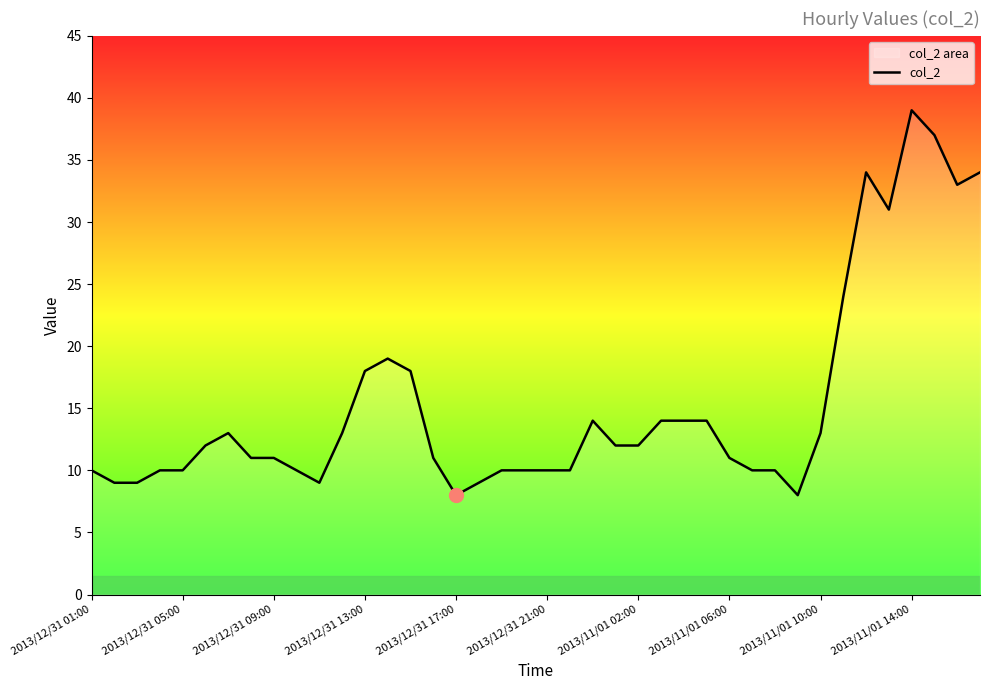

What is the change in value from 2013/12/31 05:00 to 2013/11/01 14:00?

+29